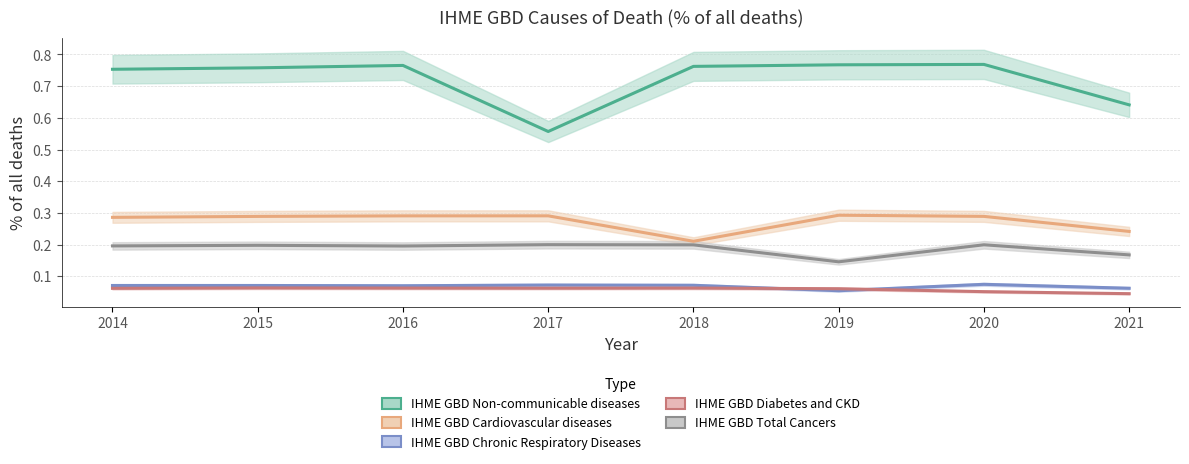

Between 2019 and 2021, which series saw the biggest shift?

IHME GBD Non-communicable diseases